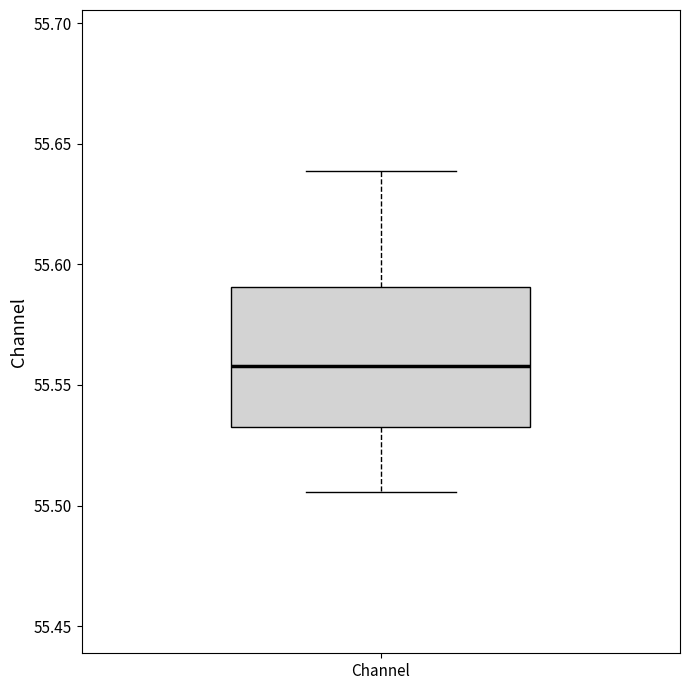

Read this box plot against the y-axis: the position of the median line, the range covered by the box, and the ends of both whiskers. The values are not printed on the chart, so give them approximately, as read against the axis.

median 55.560, box 55.535 to 55.590, whiskers 55.505 to 55.640